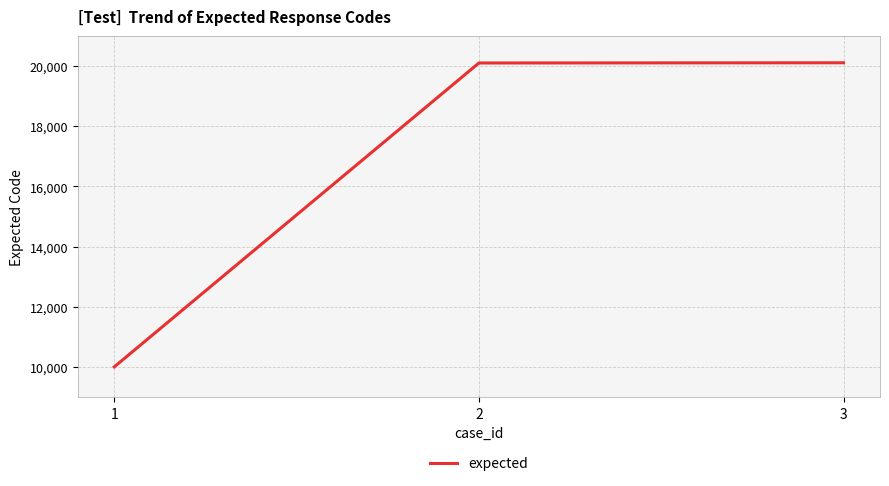

Count the number of categories in the chart.

3